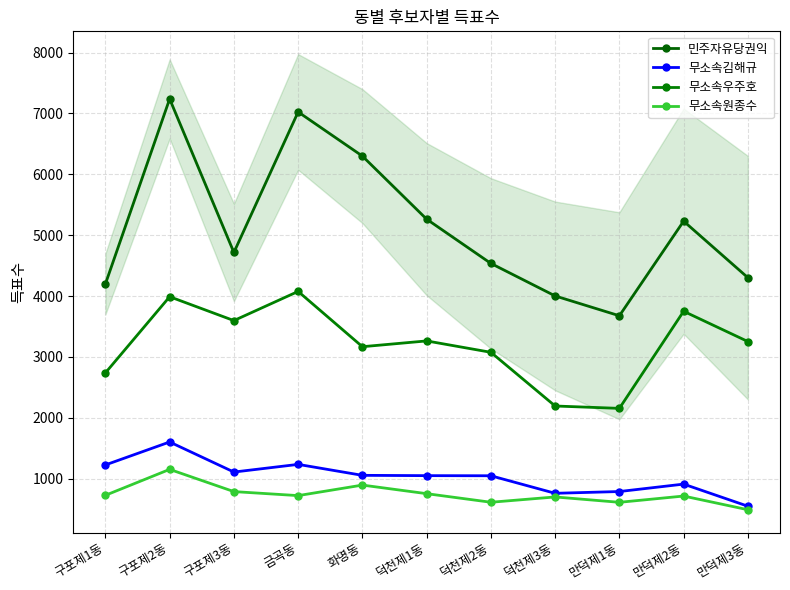

Does the chart display data point markers on the line(s)?

Yes